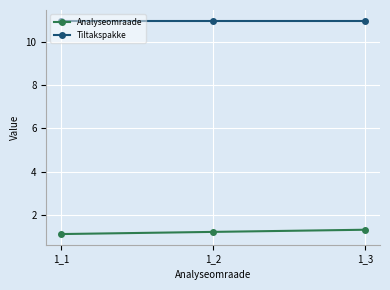

At which label does Analyseomraade reach its peak?

1_3